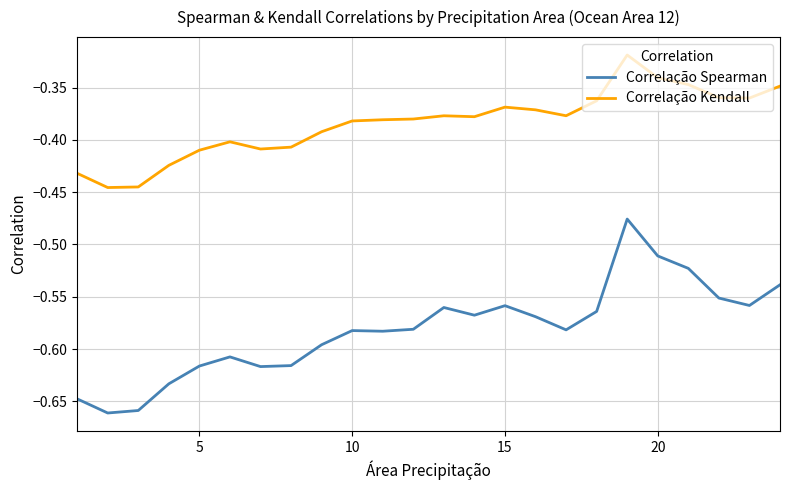

Which series has the largest range (max minus min)?

Correlação Spearman